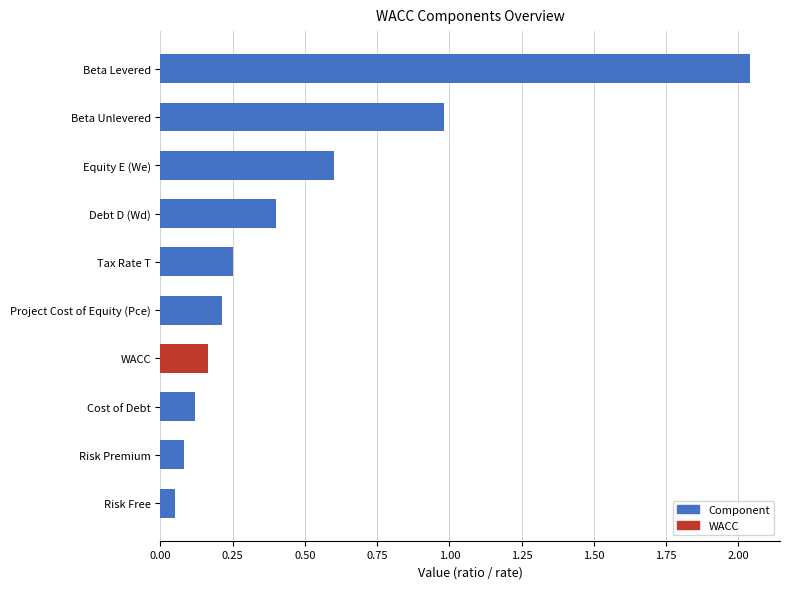

Which has a higher value, WACC or Risk Free?

WACC